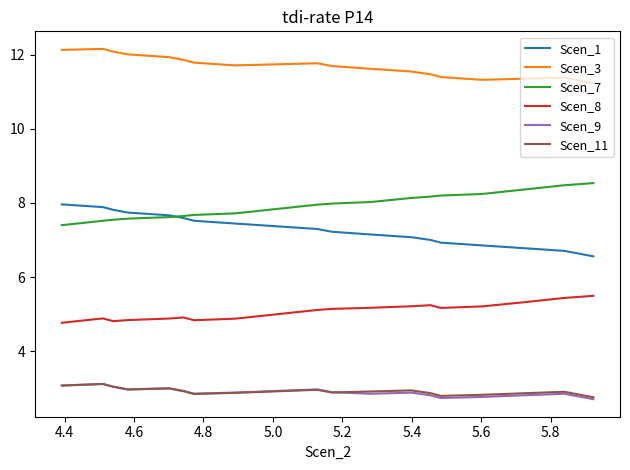

What is the greatest value displayed?

12.2